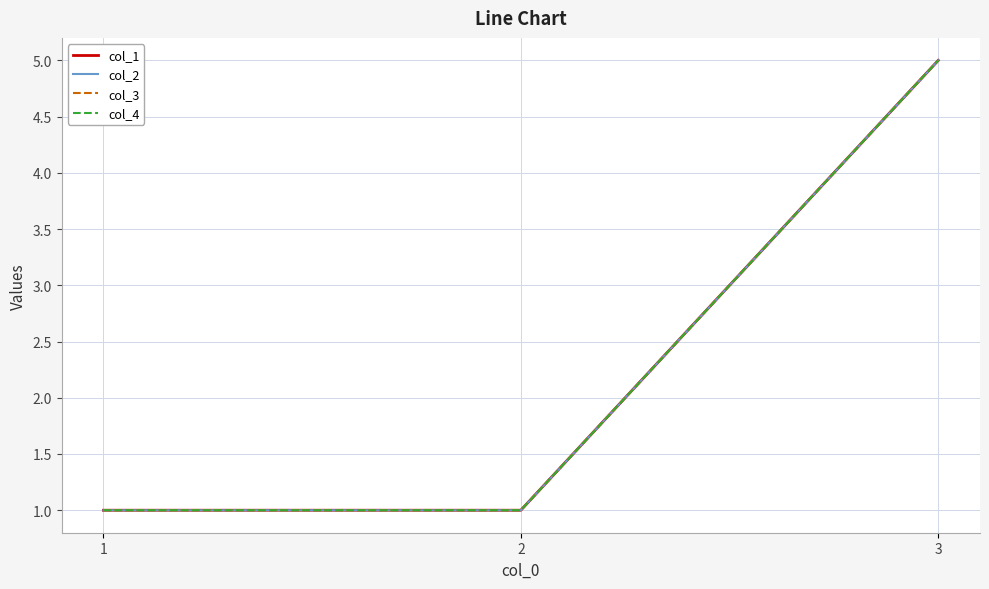

Is this an area chart (filled region under the line)?

No